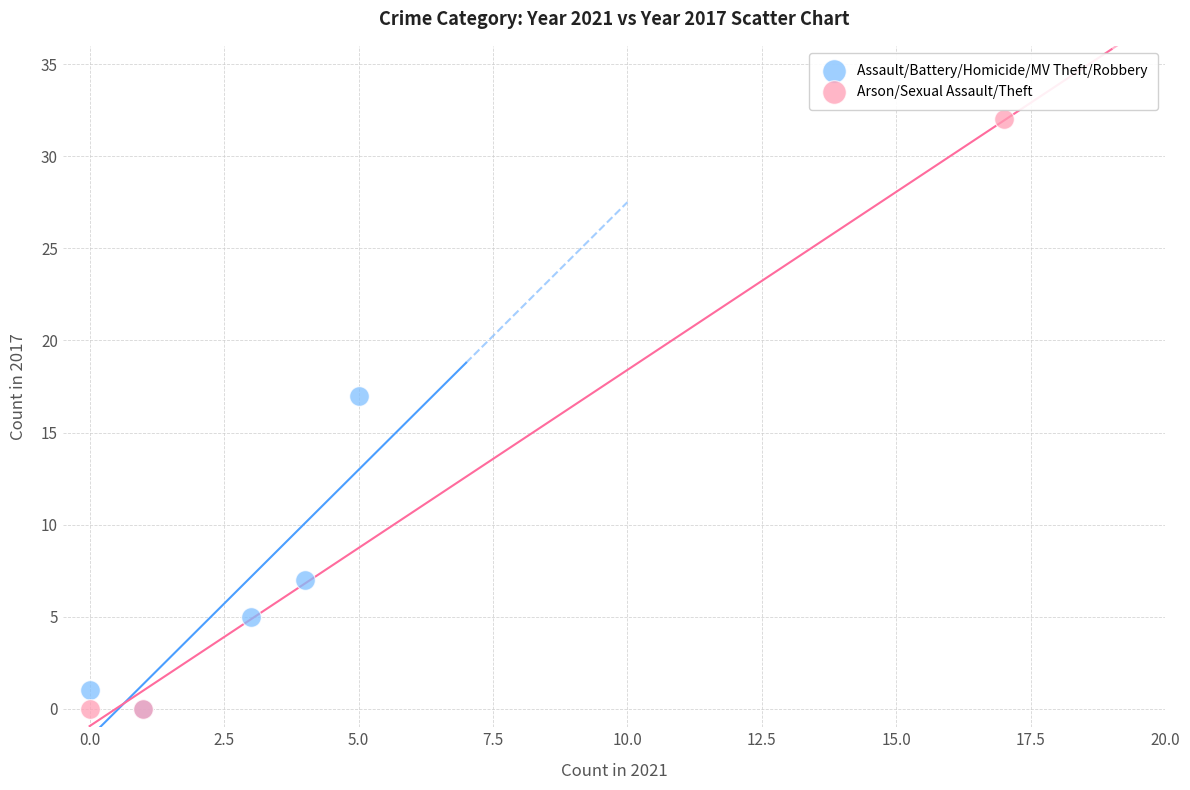

Which series contains the highest Y value?

Arson/Sexual Assault/Theft